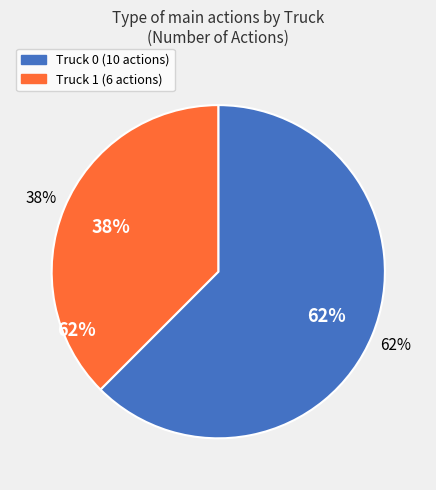

To the nearest percent, what percentage of the pie is Truck 0?

62%